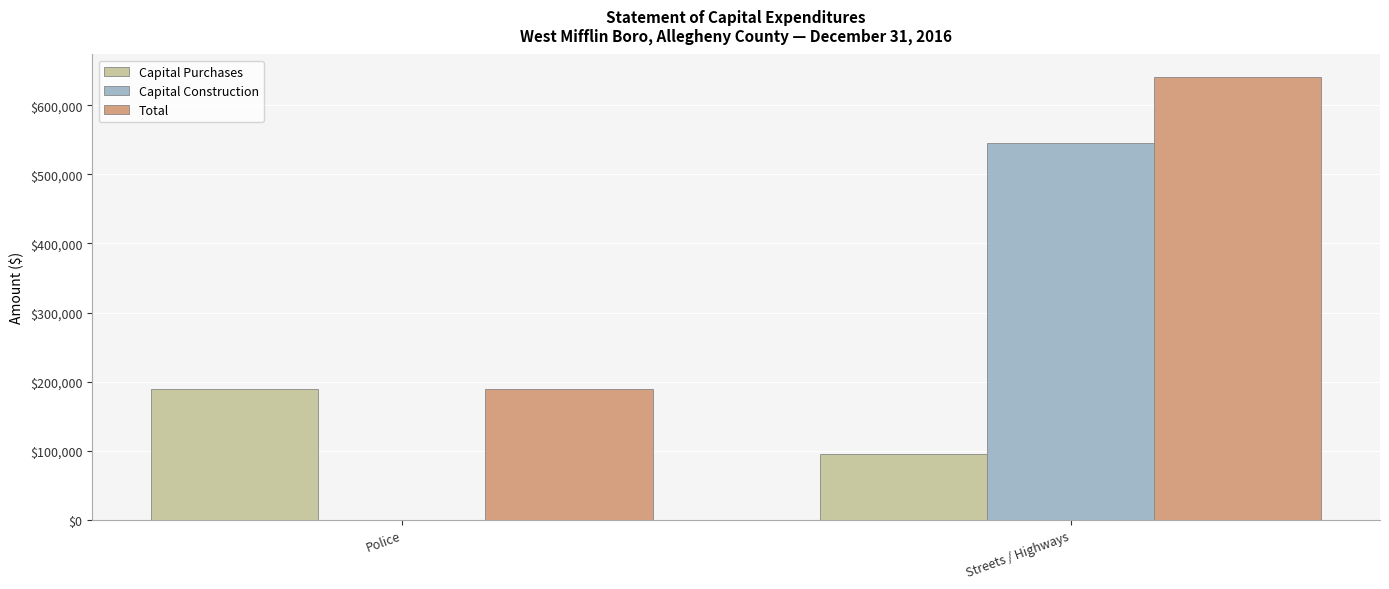

Are the bars horizontal?

No